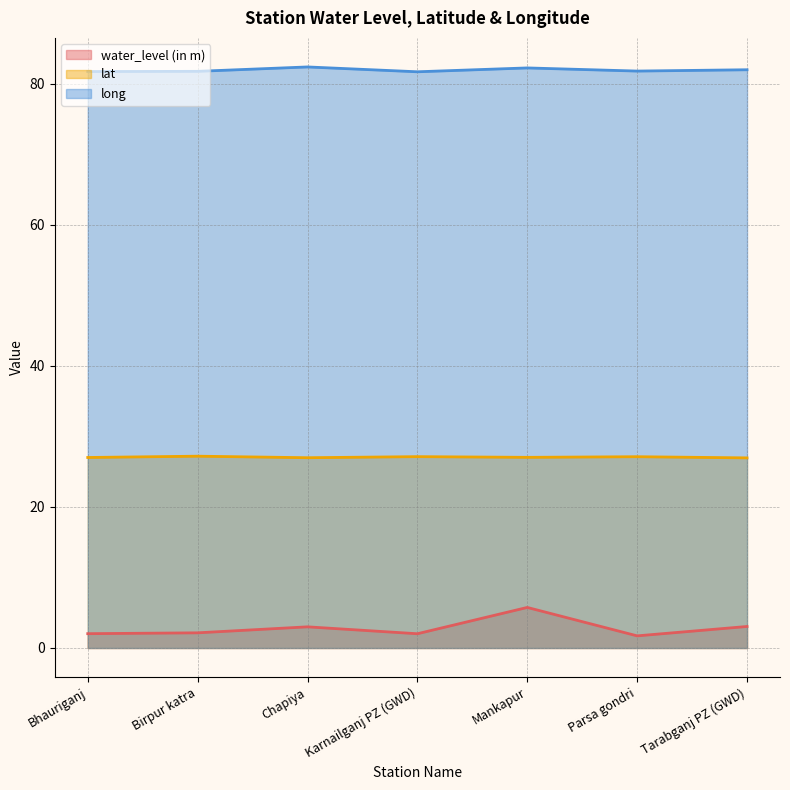

What is the average value of the long series?

81.9